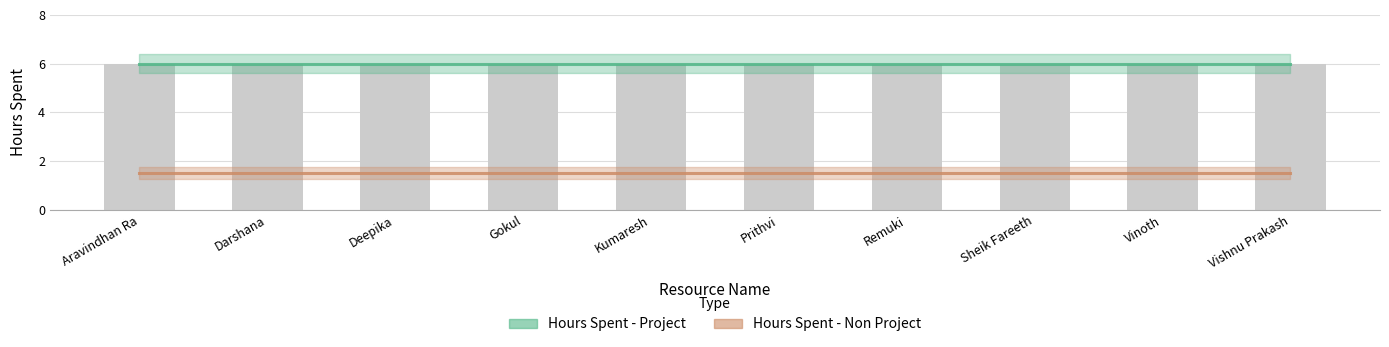

Rank the categories by Hours Spent - Non Project value from highest to lowest.

Aravindhan Ra, Darshana, Deepika, Gokul, Kumaresh, Prithvi, Remuki, Sheik Fareeth, Vinoth, Vishnu Prakash